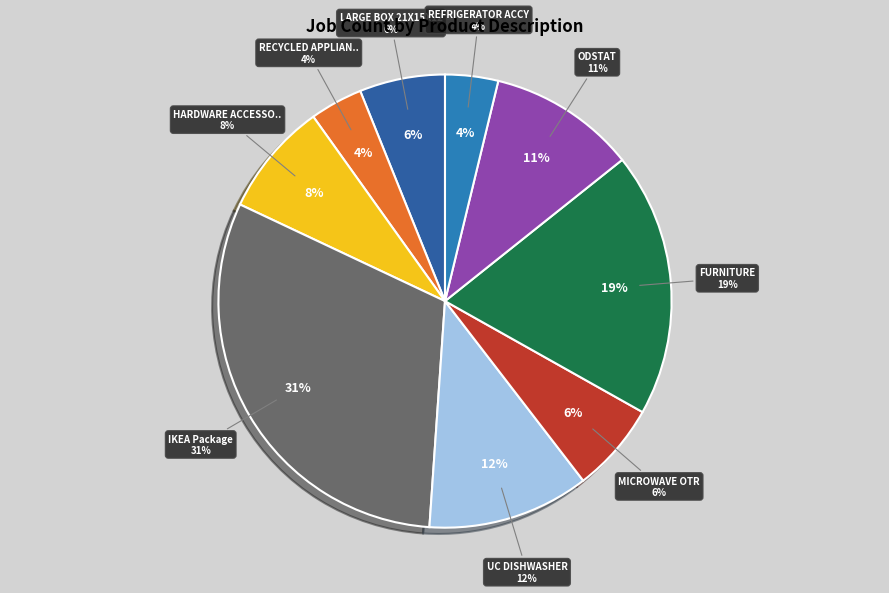

Combined, what portion of the pie is LARGE BOX 21X15X12 and RECYCLED APPLIANCE PICK UP?

9.9%